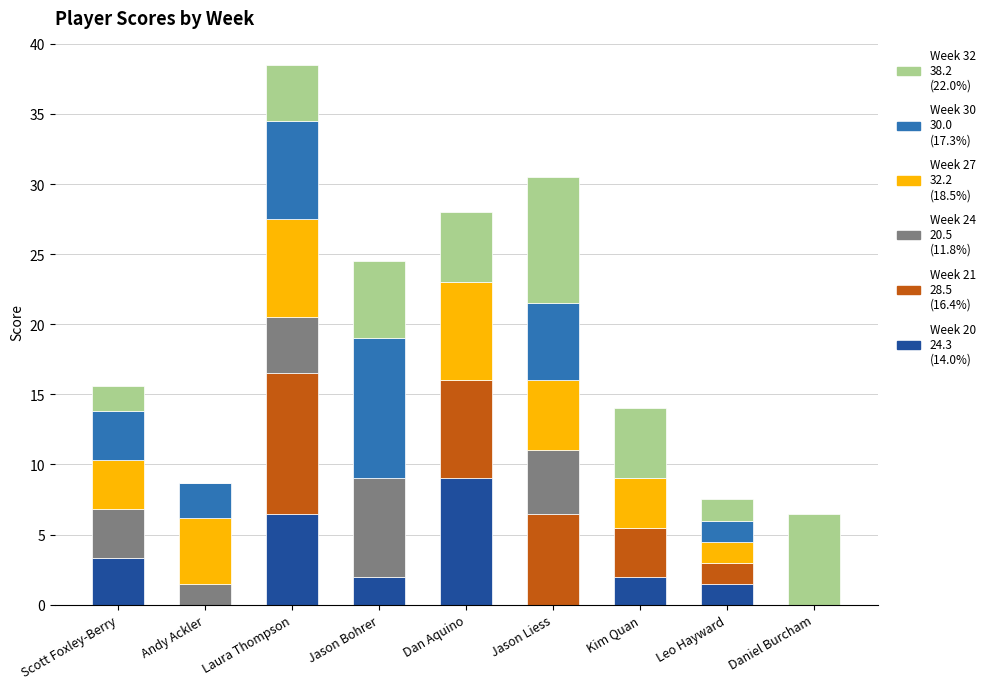

What is the total value across all series at Kim Quan?

14.0